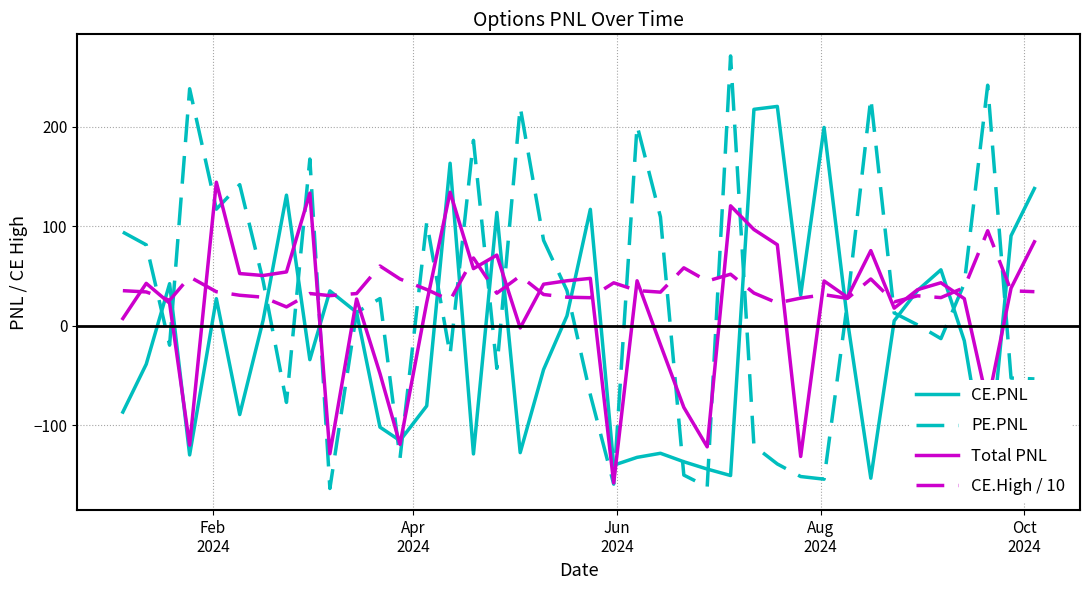

What is the minimum value for CE.High / 10?

18.8